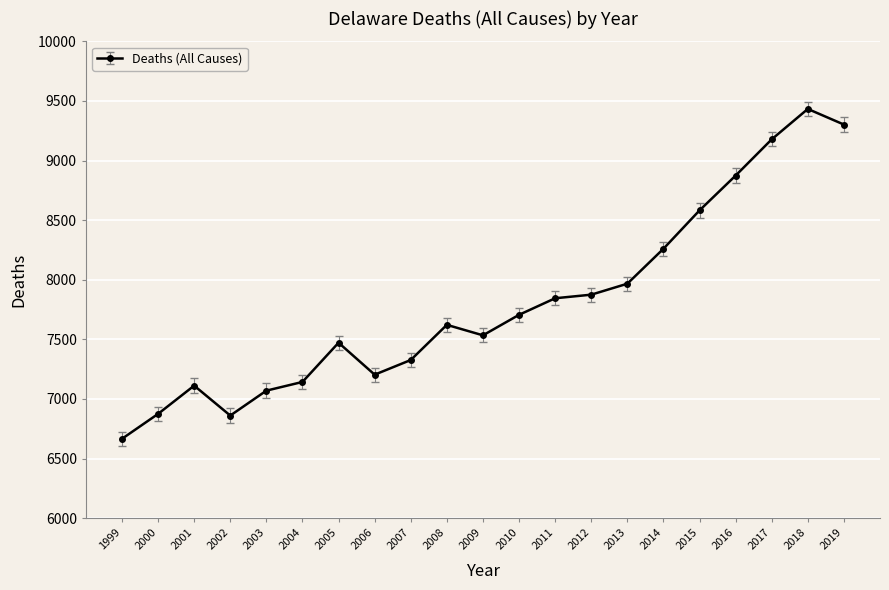

The chart shows a value of 9178 at 2017. True or false?

True